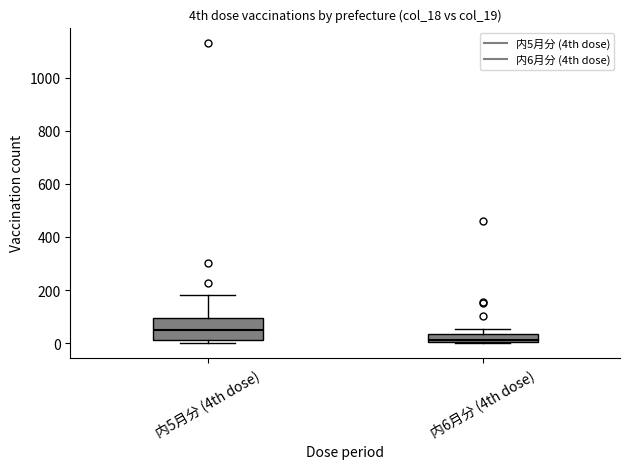

Which box's median line is the highest?

内5月分 (4th dose)